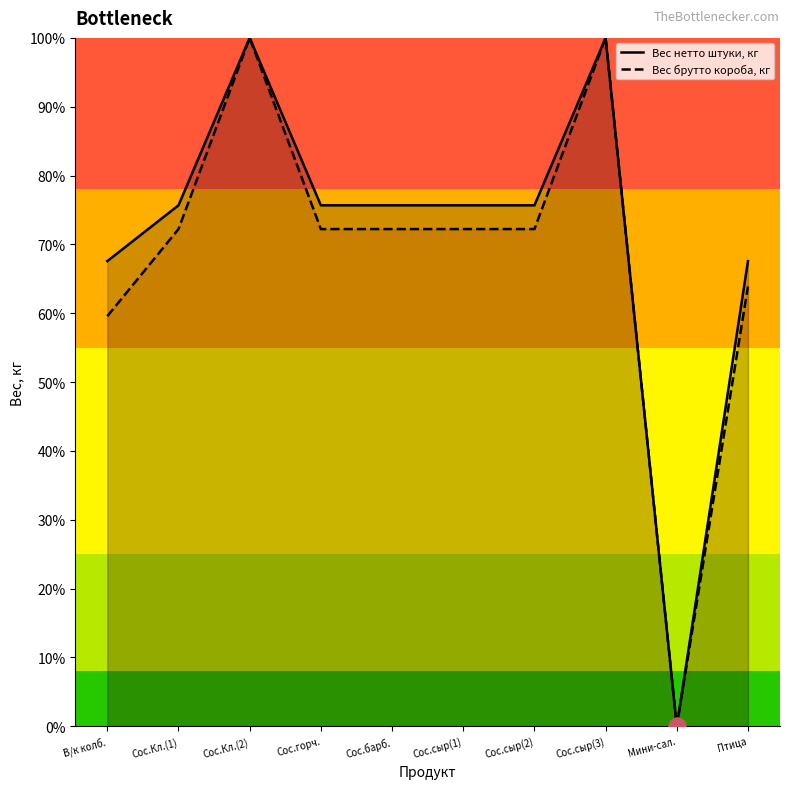

What is the total value across all series at Сос.Кл.(2)?

2.0